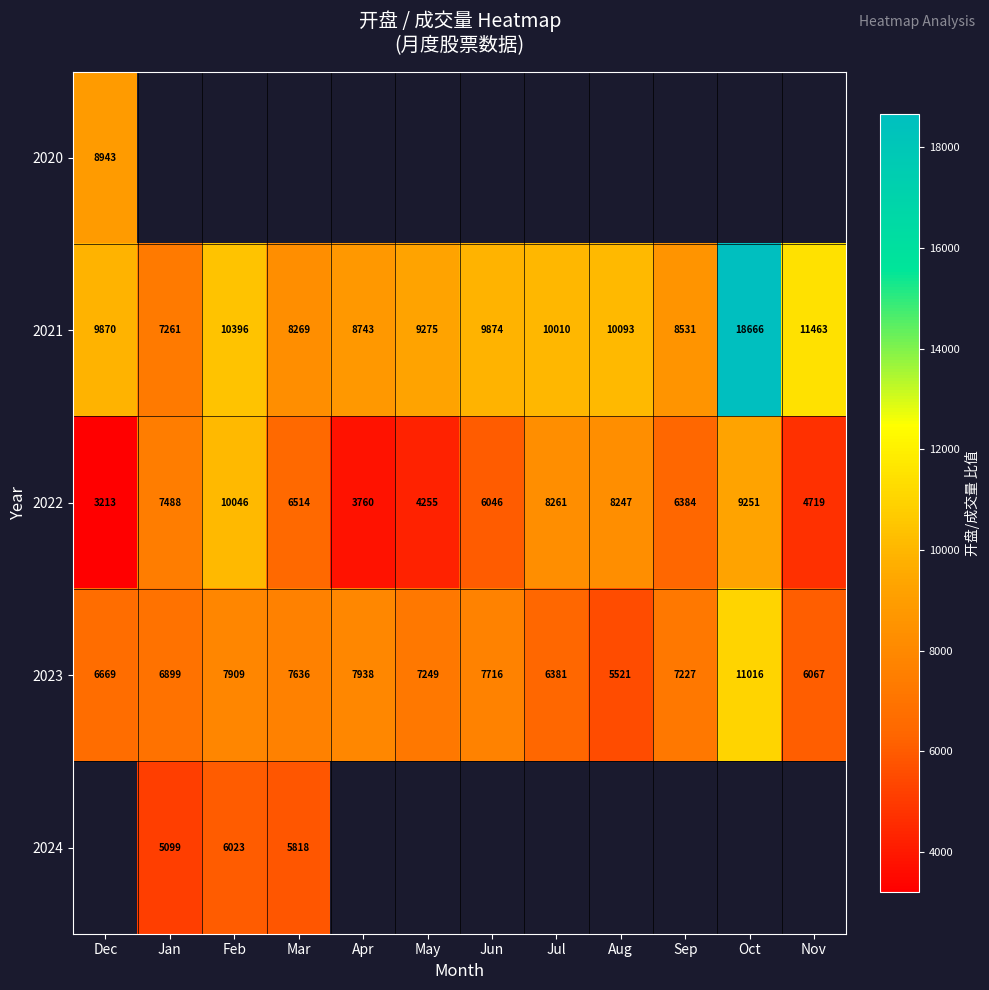

Which category has the lowest value in the 2022 series?

Dec